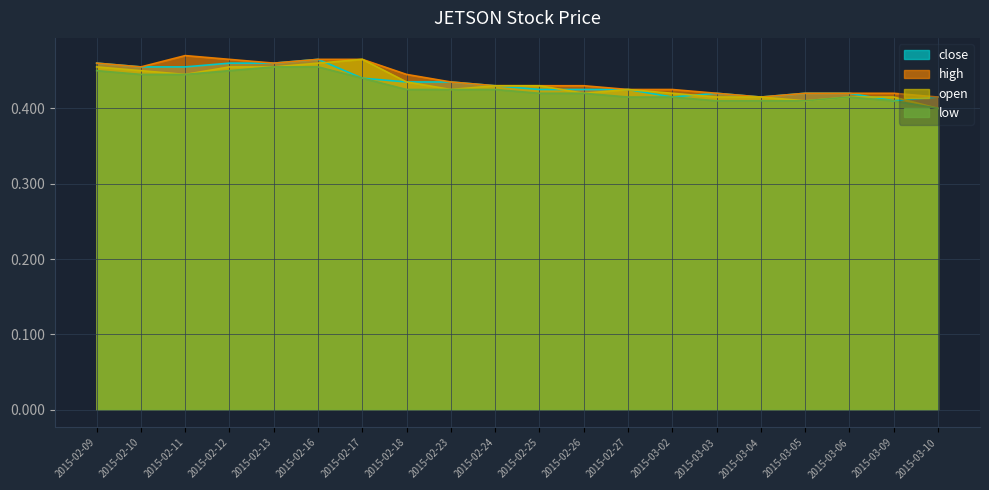

The value of high at 2015-02-17 is 0.2. True or false?

False